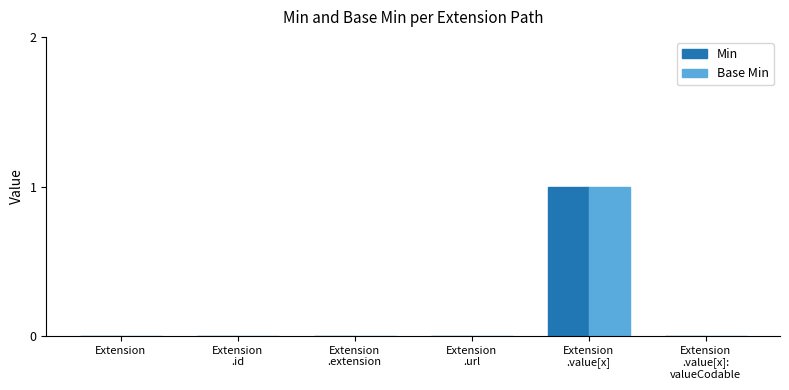

What are all the series names shown in the legend?

Min, Base Min